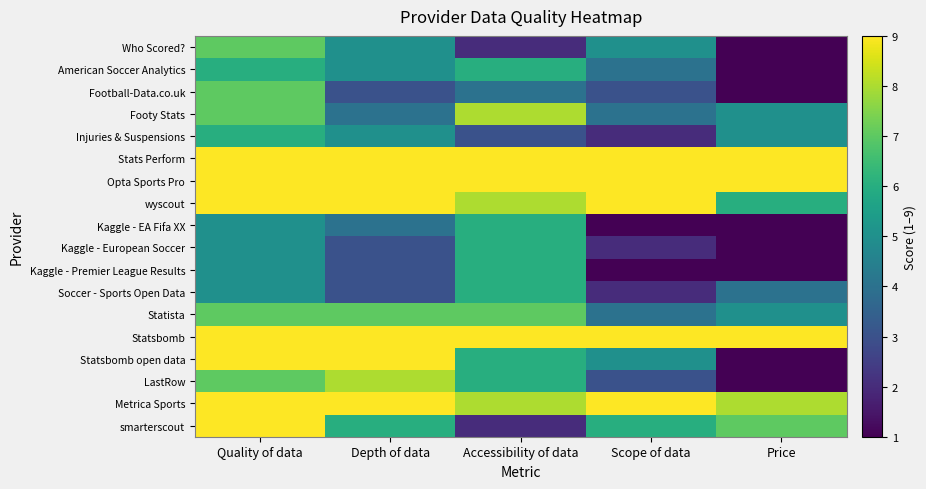

Which series changed the most between Scope of data and Price?

Who Scored?